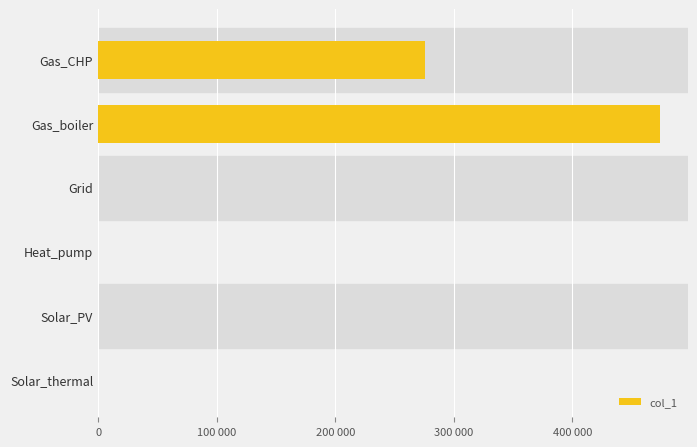

What is the difference between the second highest and second lowest values?

275838.9